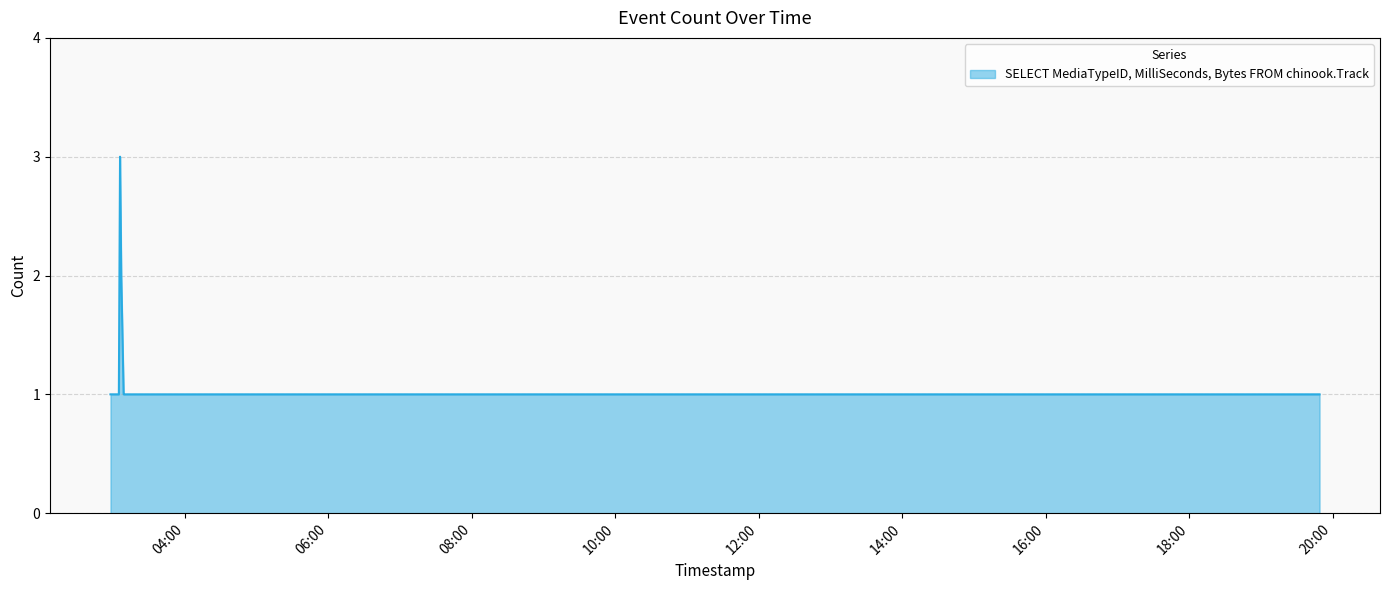

What is the greatest value displayed?

3